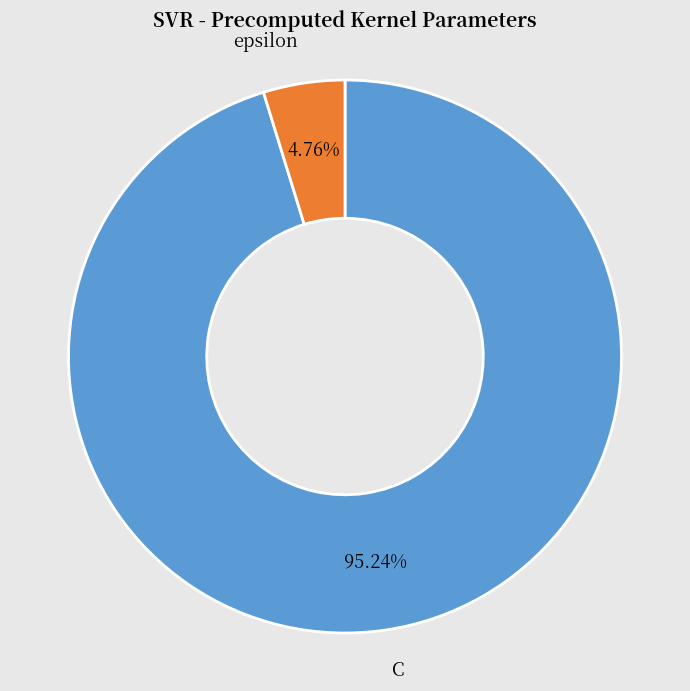

What is the total percentage of epsilon and C?

100.0%